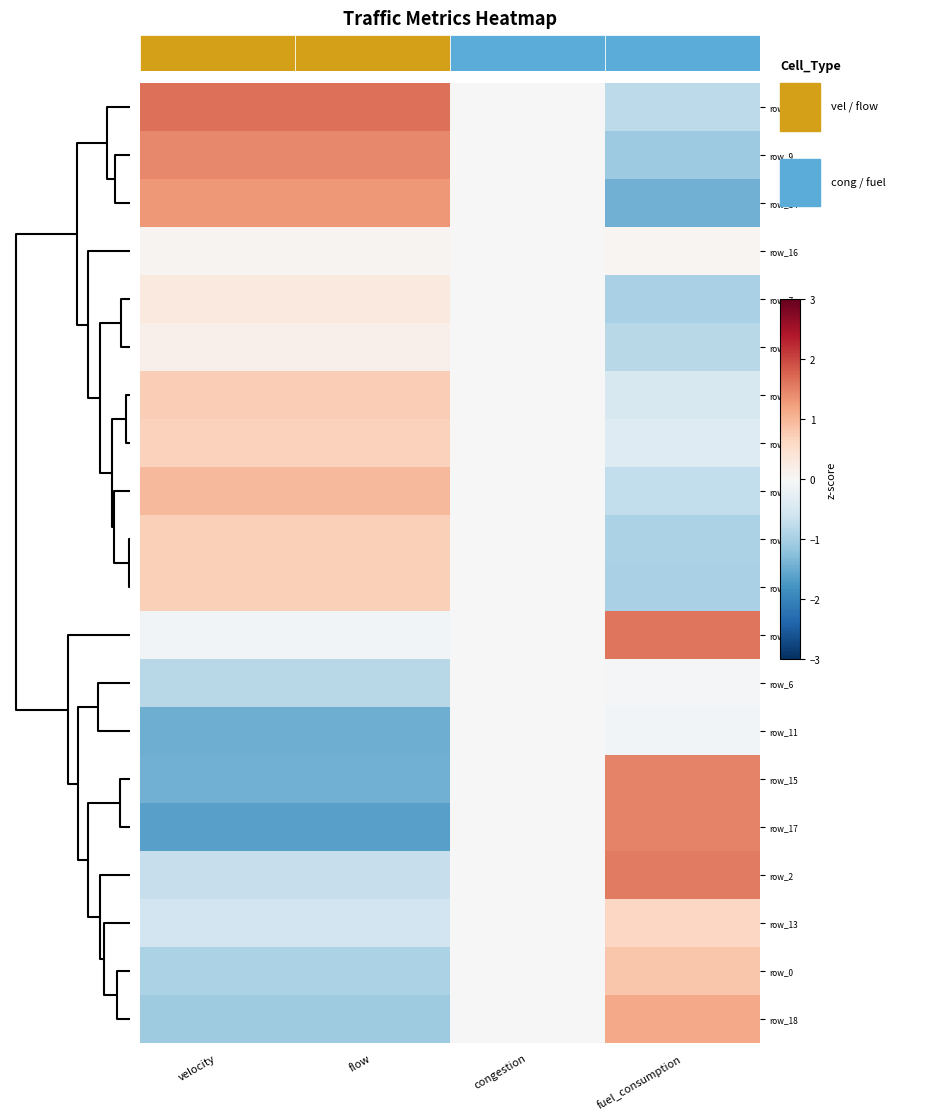

How many data points in row_7 are less than 0?

1